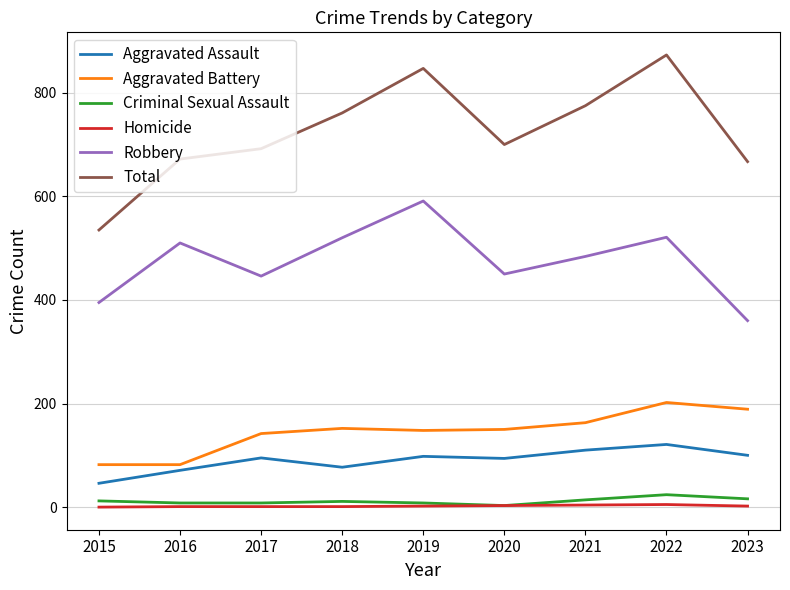

What is the difference between the Robbery values at 2019 and 2021?

107